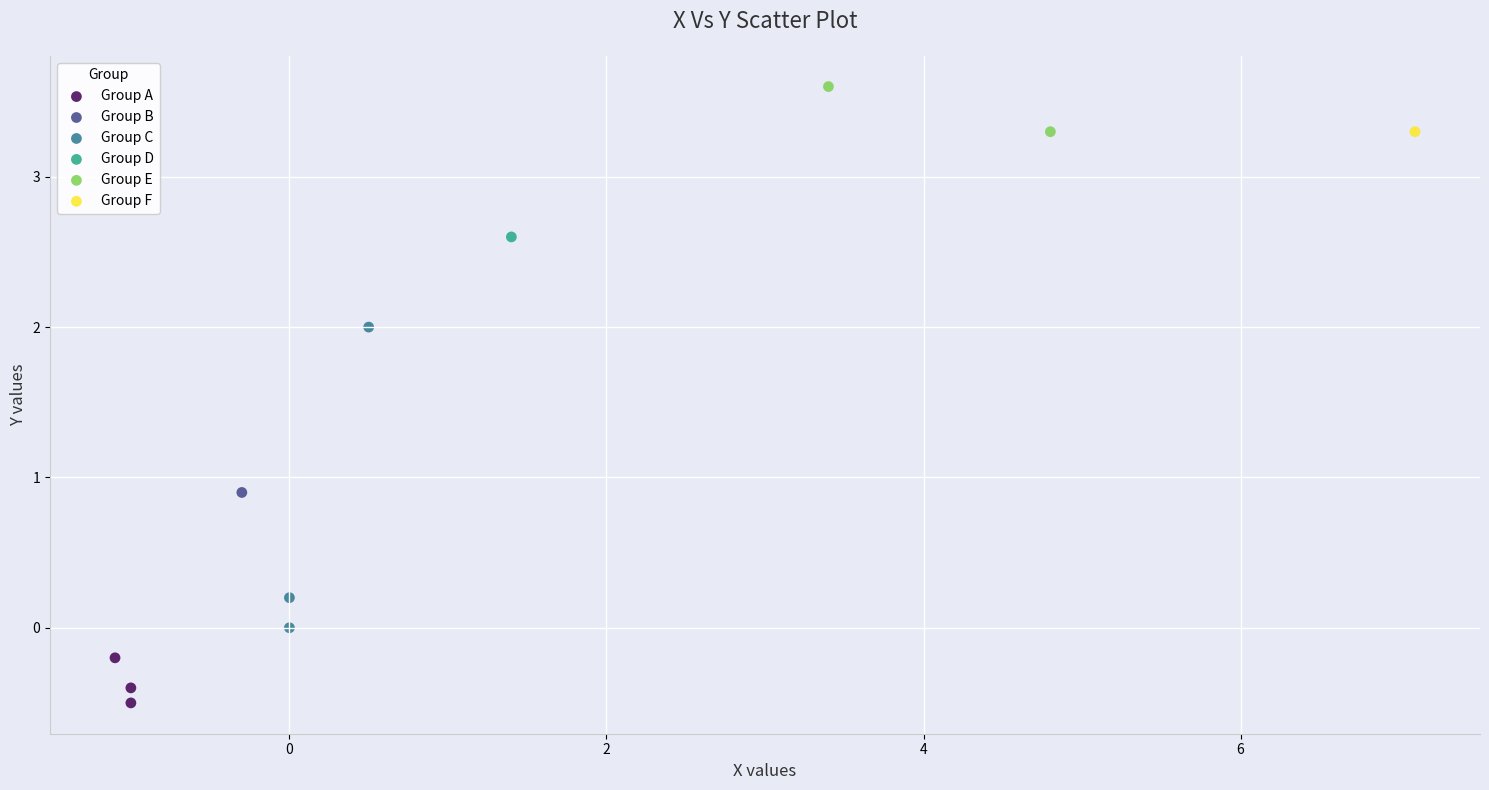

What are all the series names shown in the legend?

Group A, Group B, Group C, Group D, Group E, Group F